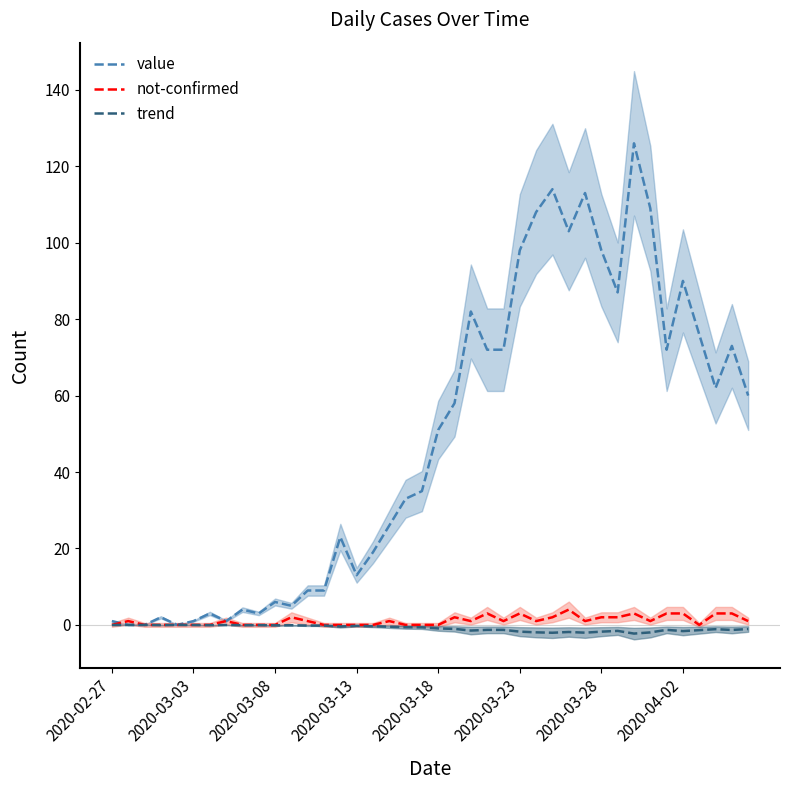

The value of value at 24 is 72.0. True or false?

True